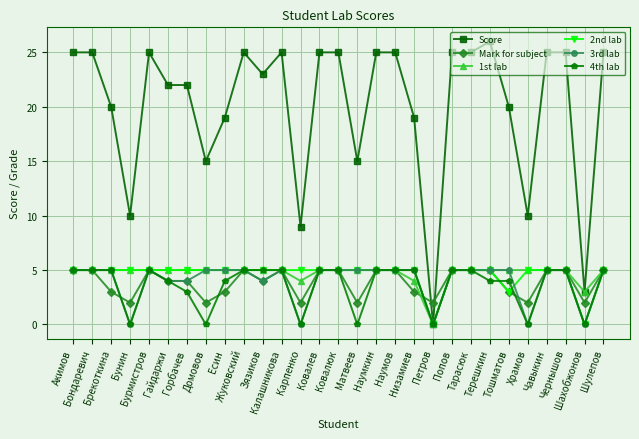

What is the label of the 12th point from the right?

Наумов